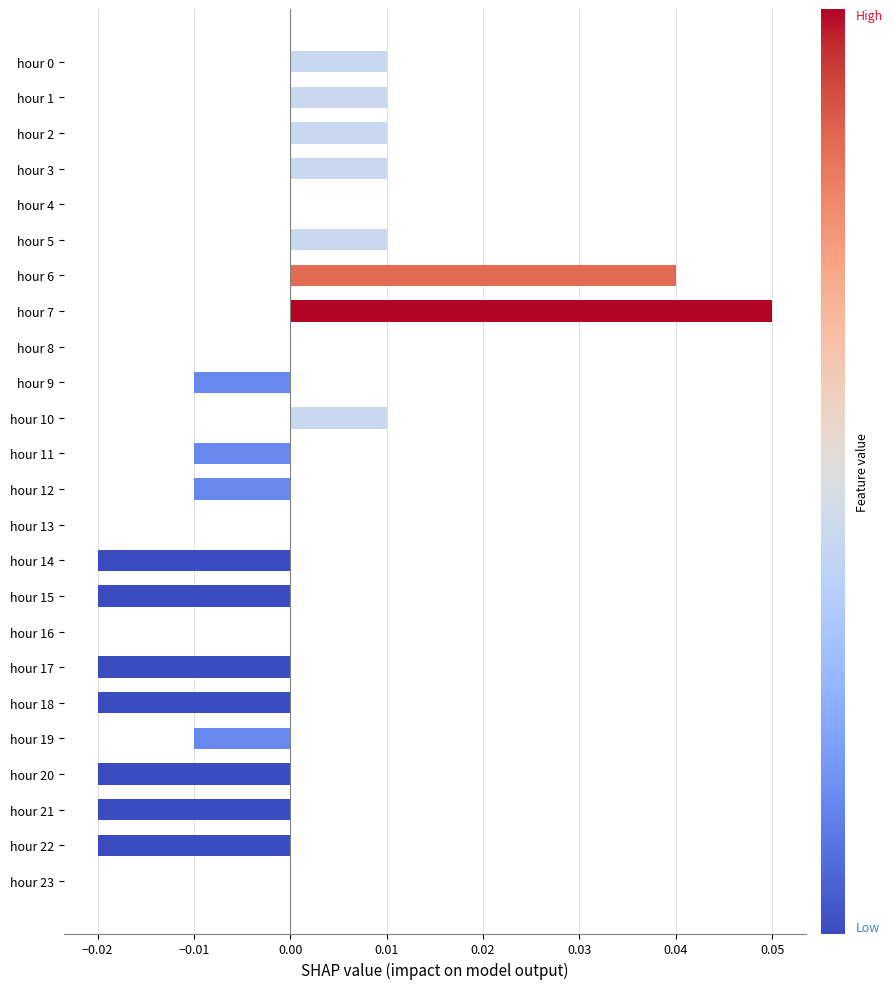

The value at hour 13 is 0.0. True or false?

True